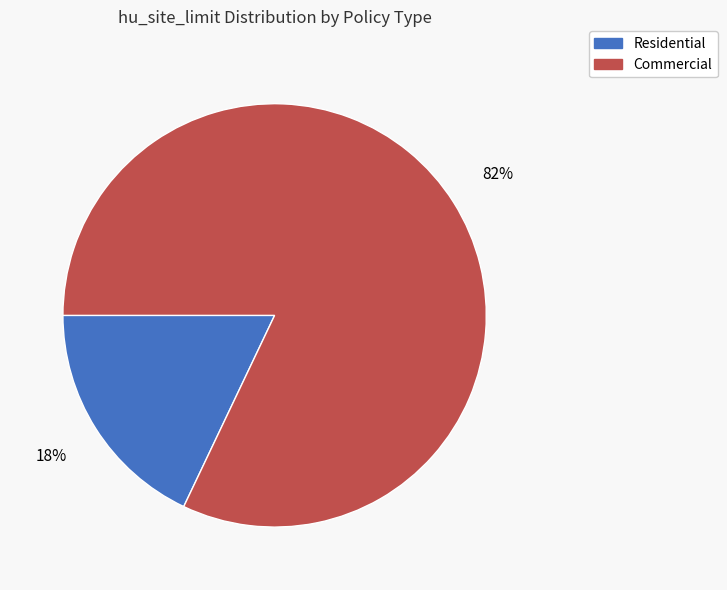

Which category has the smallest portion of the pie?

Residential